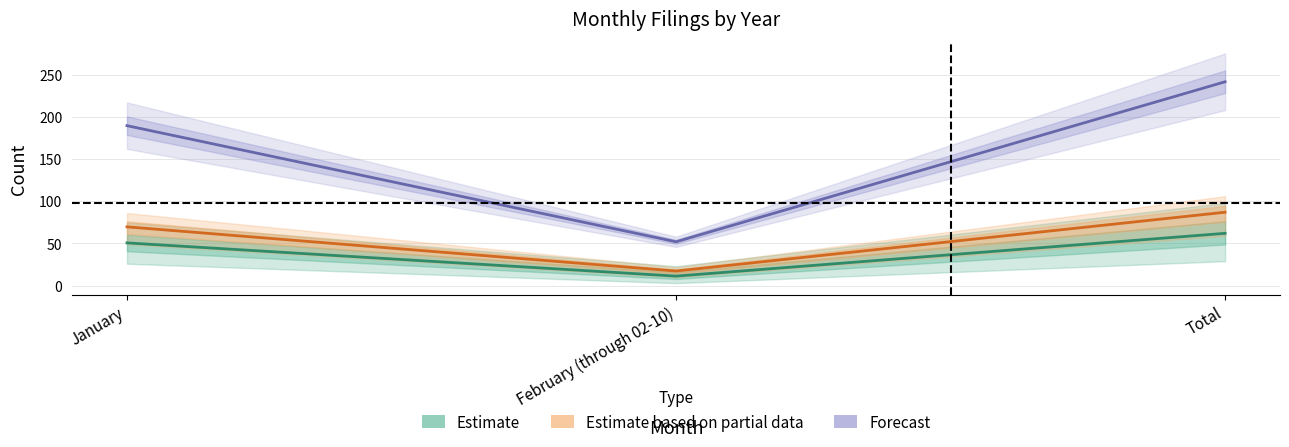

Does the chart have visible grid lines?

Yes